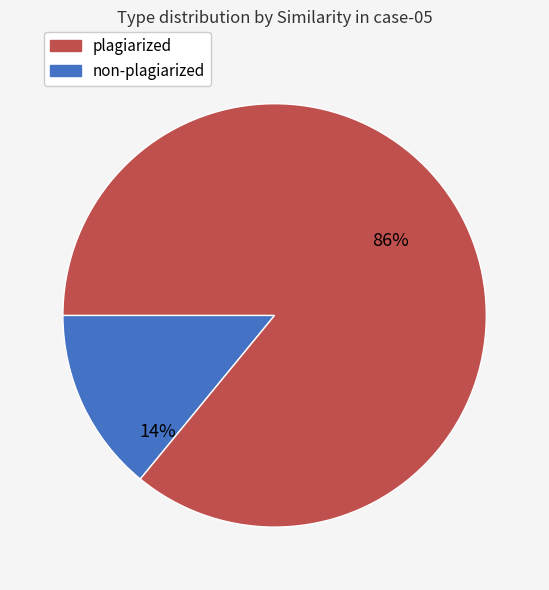

Is there a majority slice in this chart?

Yes